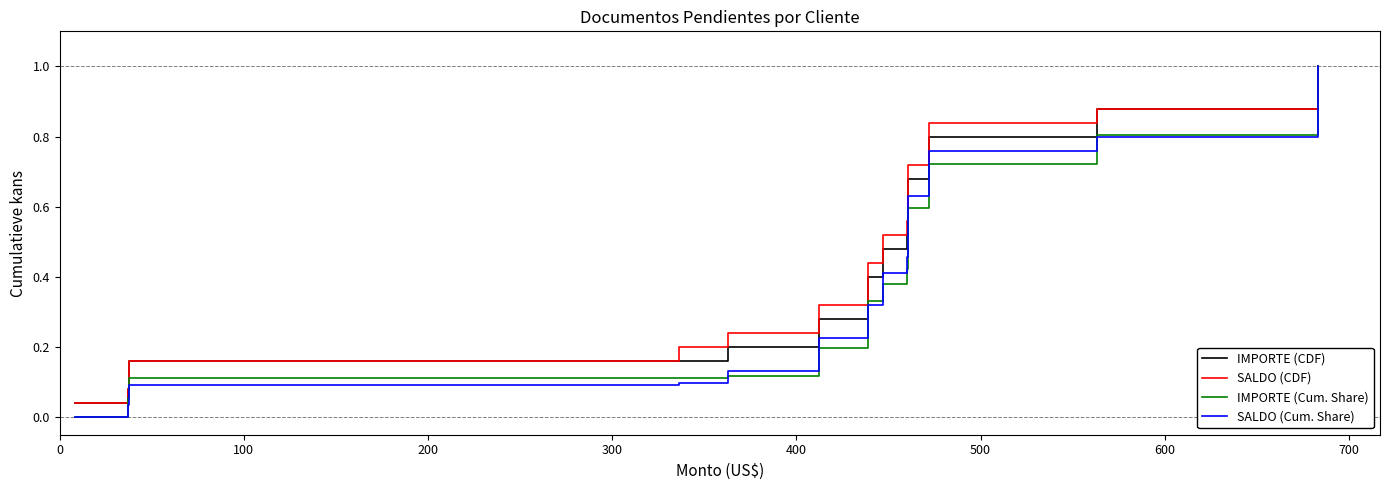

What is the difference between the maximum and minimum values in the SALDO (CDF) series?

1.0